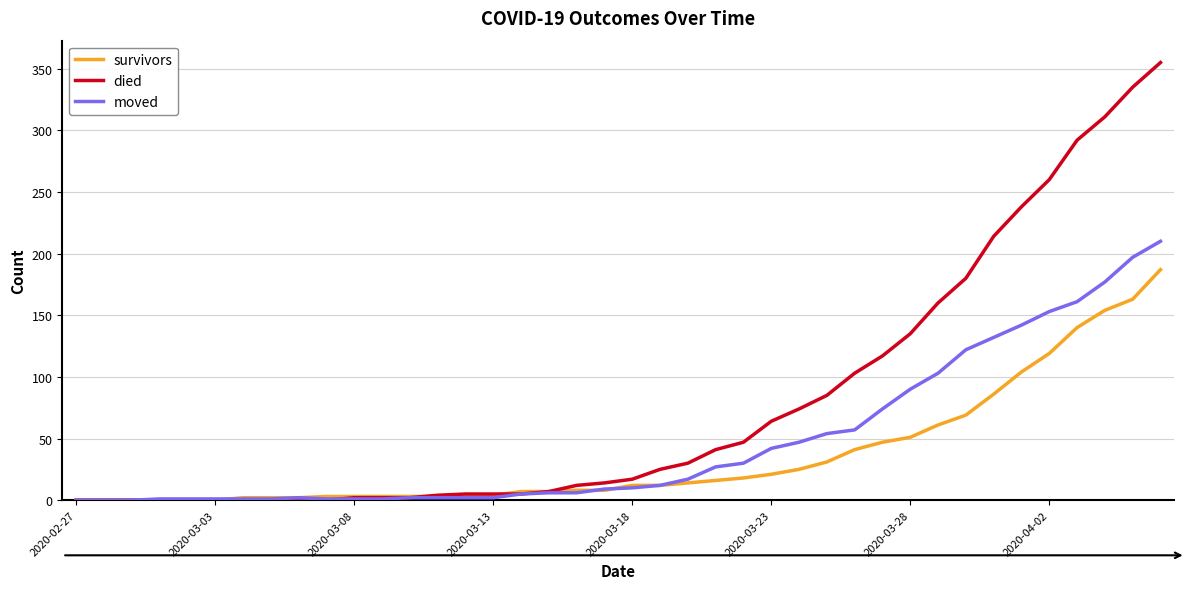

What is the maximum value for moved?

210